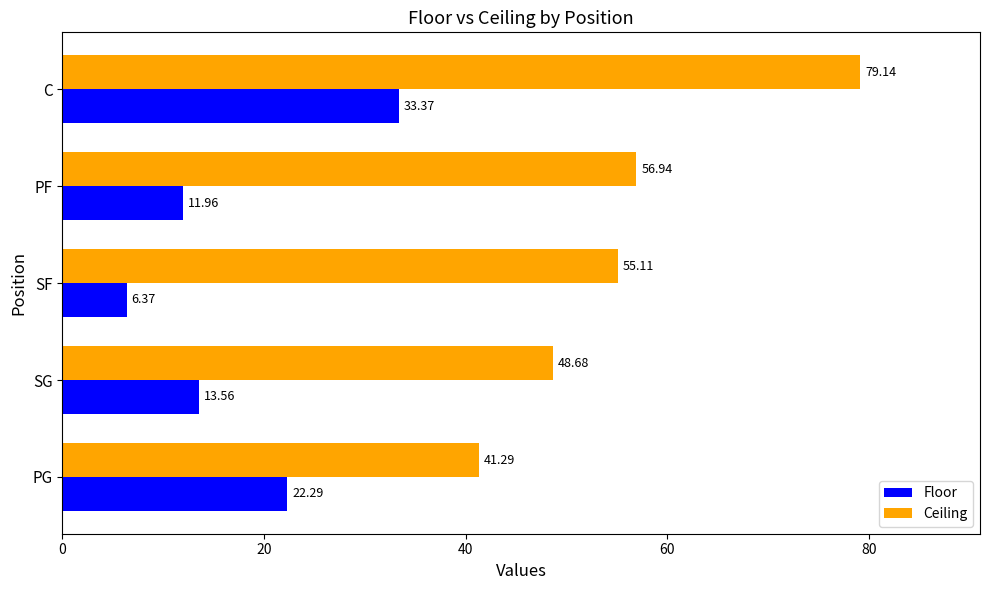

At how many categories does at least one series exceed 7?

5